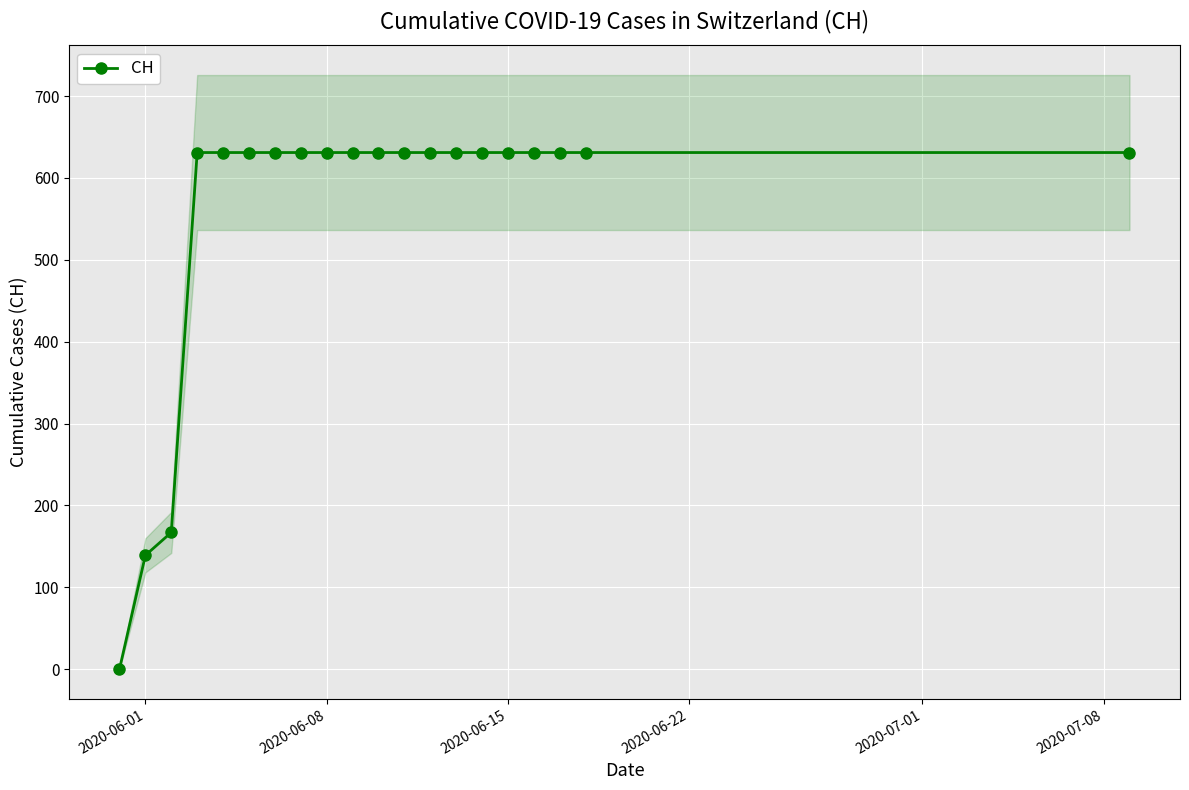

How many values in CH are above zero?

19